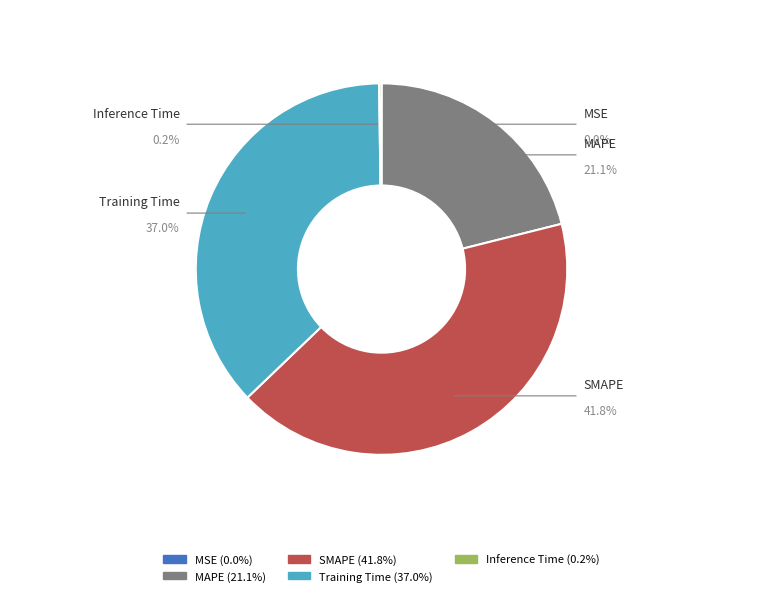

Which slice is the smallest?

MSE